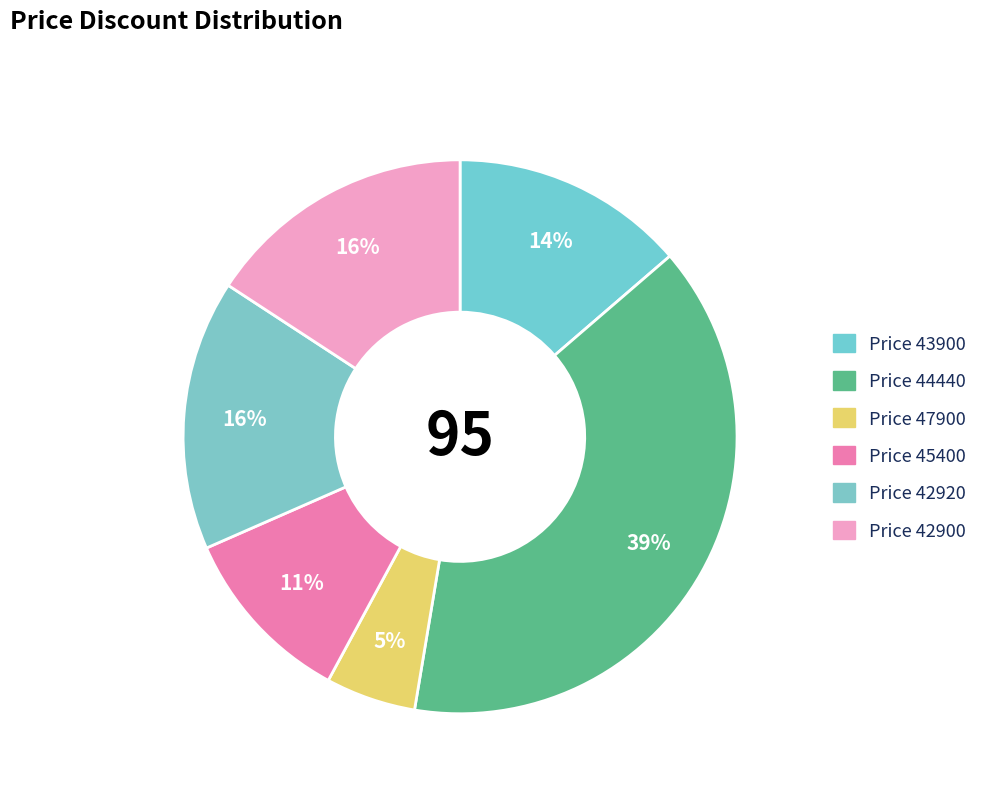

To the nearest percent, what is the average slice percentage?

17%